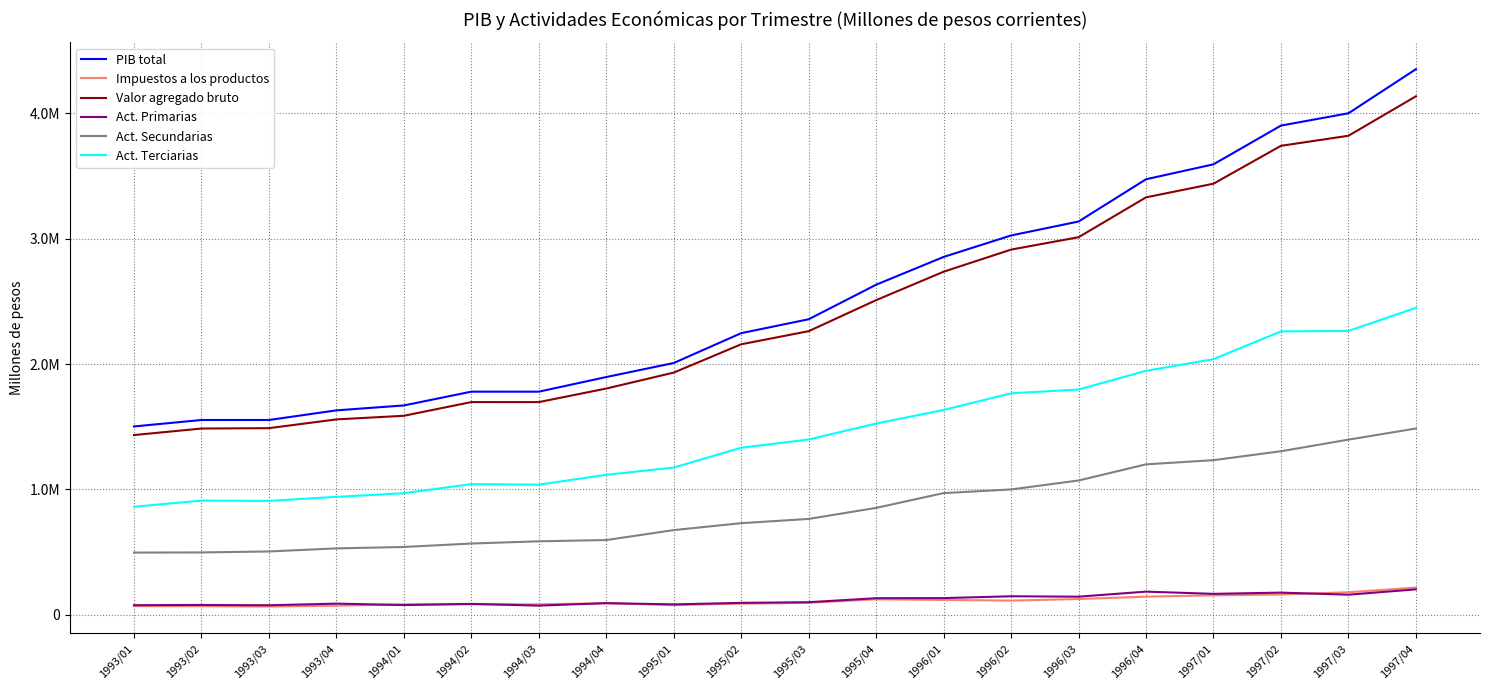

How many interior local valleys does the Impuestos a los productos series have?

3